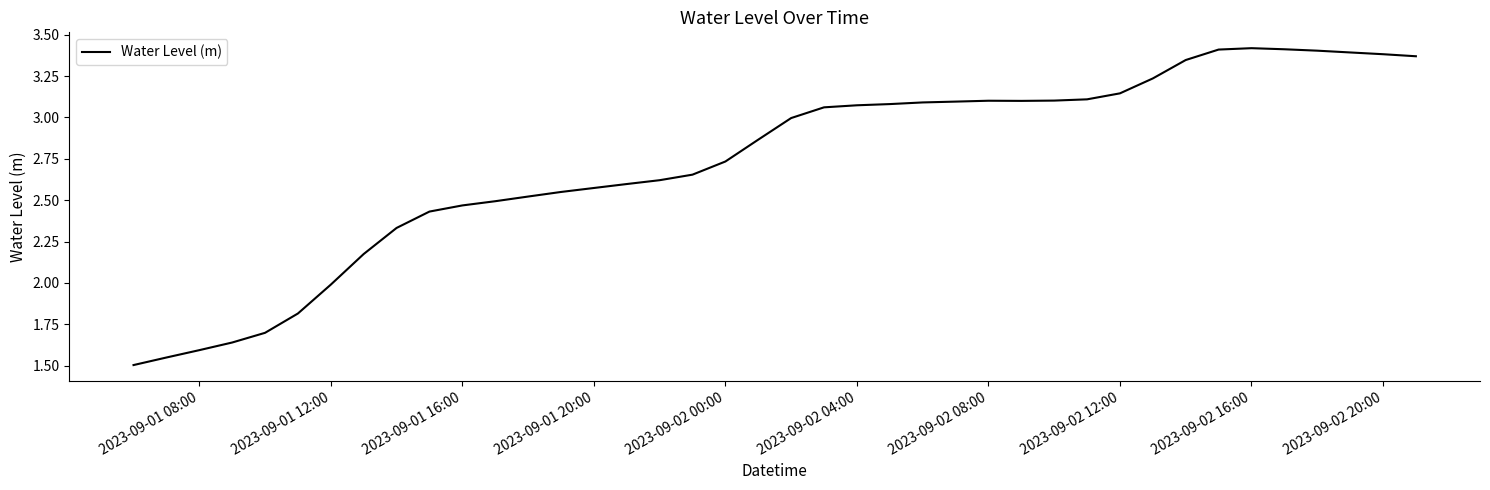

Does the chart display data point markers on the line(s)?

No